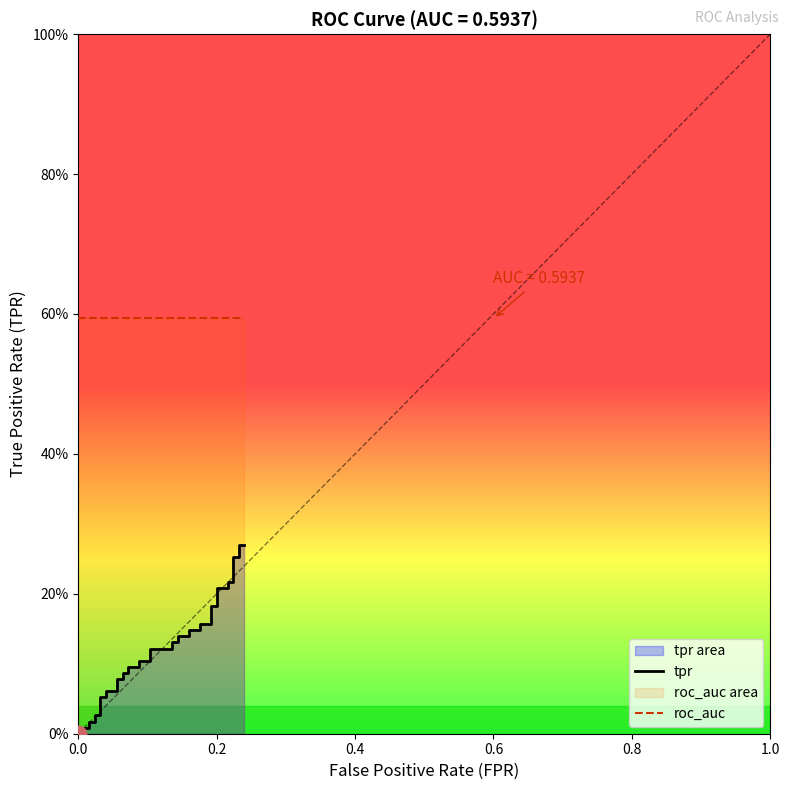

Count the number of categories in the chart.

40